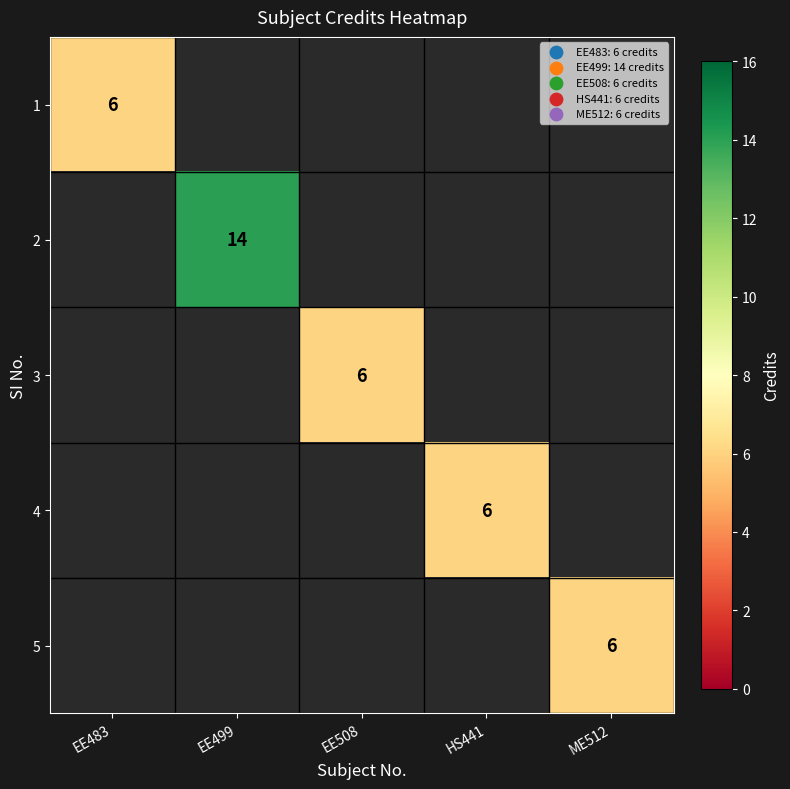

The value of 3 at EE508 is 6. True or false?

True